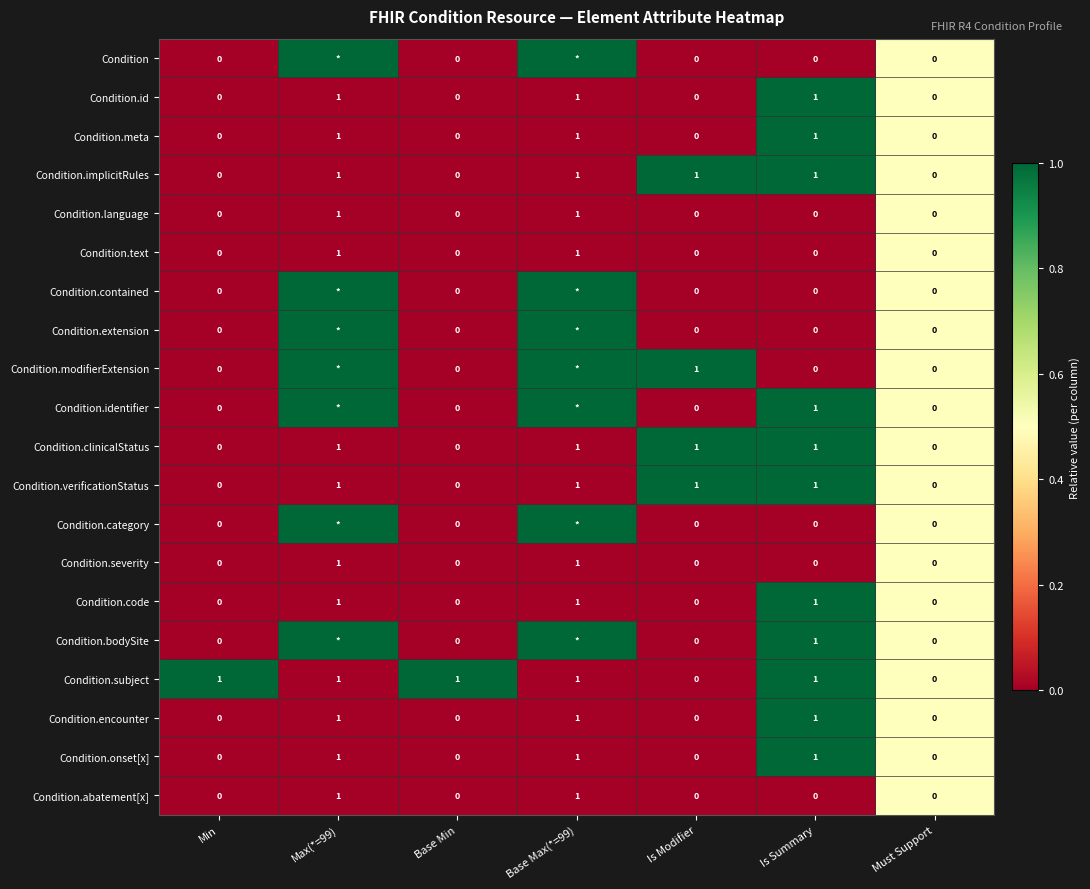

Count the Condition.abatement[x] values in the range 0 to 1.

7